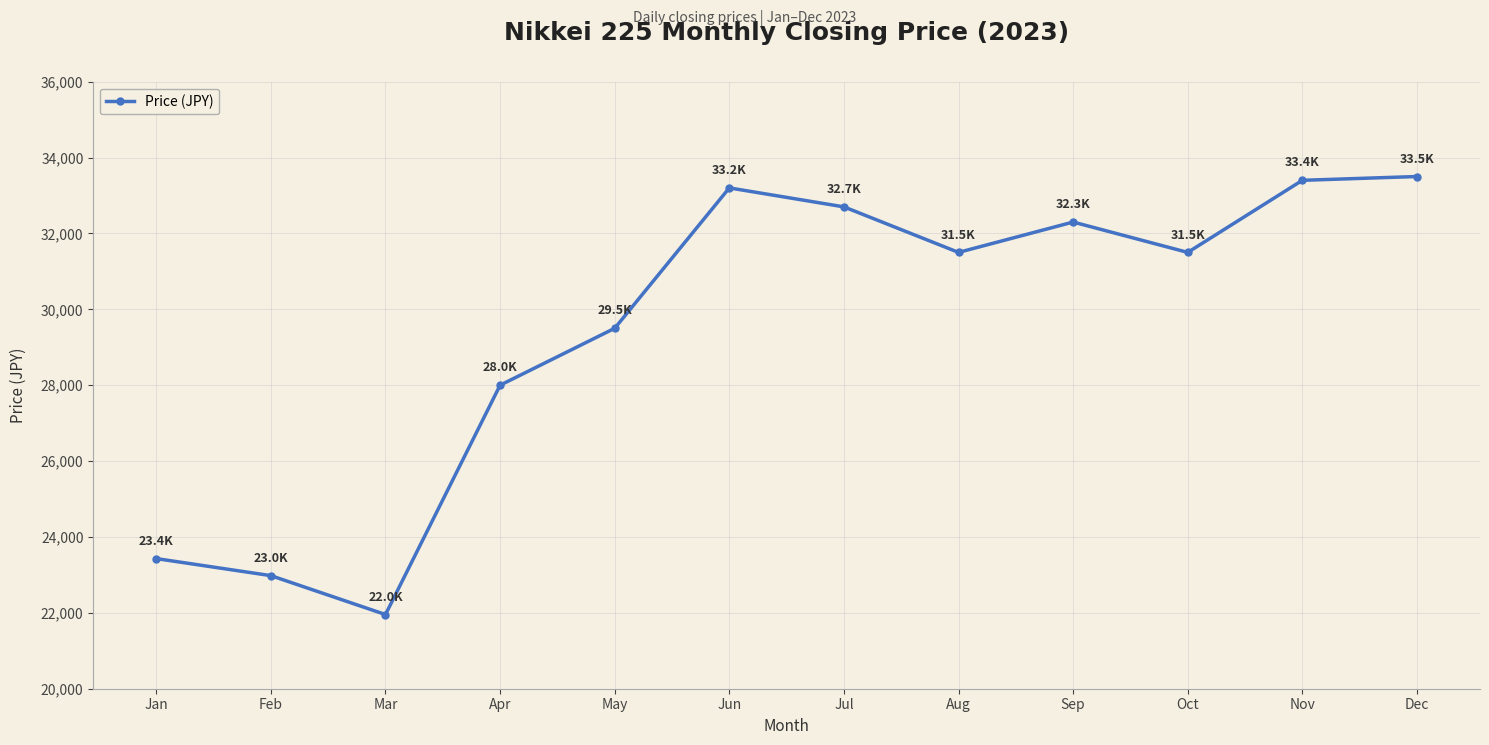

What is the value of the 1st point from the left?

23430.0